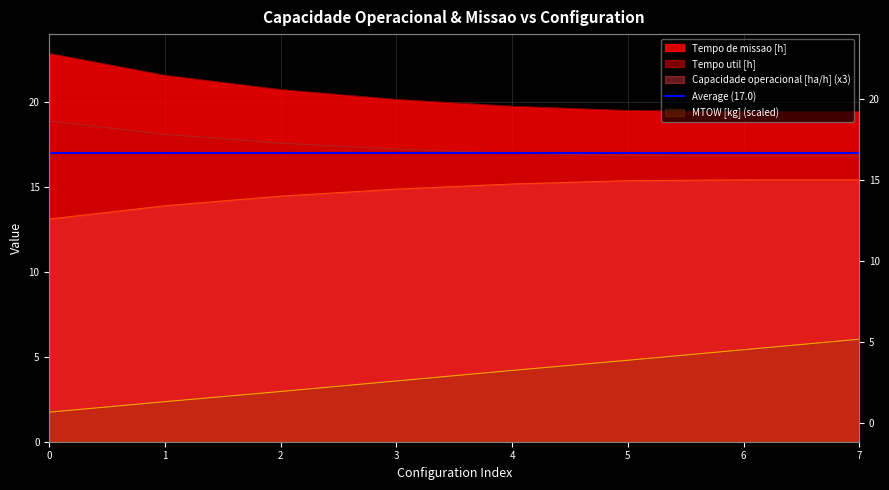

True or false: Capacidade operacional [ha/h] and Tempo de missao [h] intersect in this chart.

False